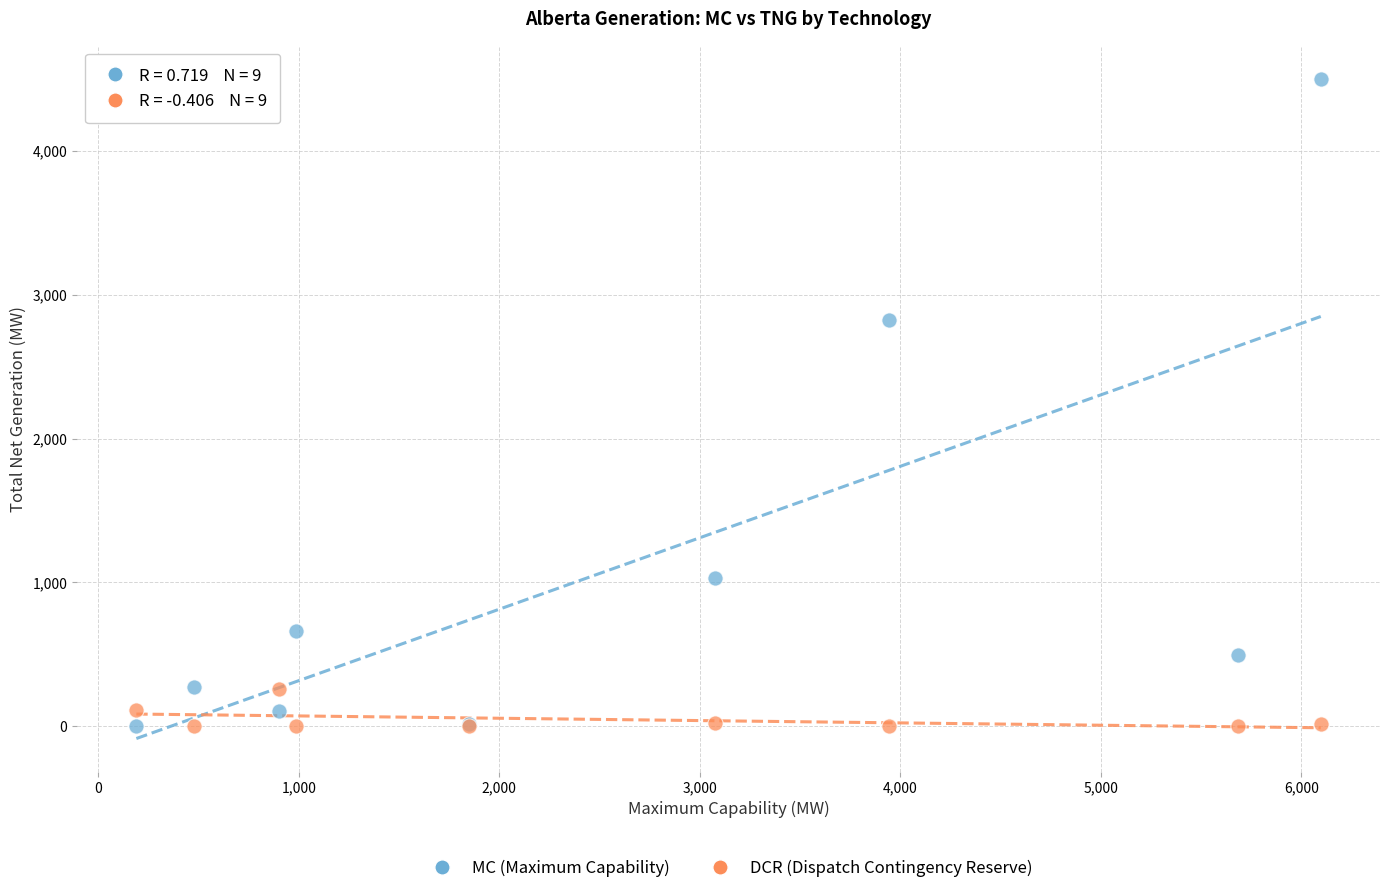

Across all series, what Y value is closest to 2251?

2821